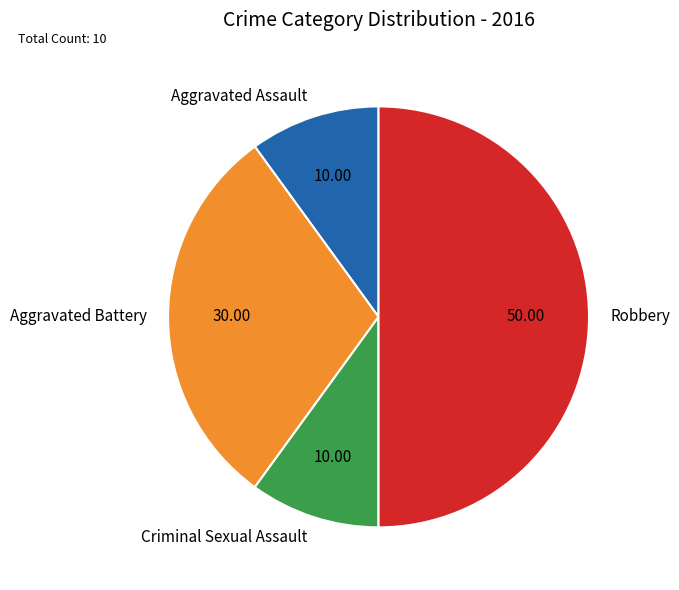

Is Aggravated Battery the majority of the pie?

No